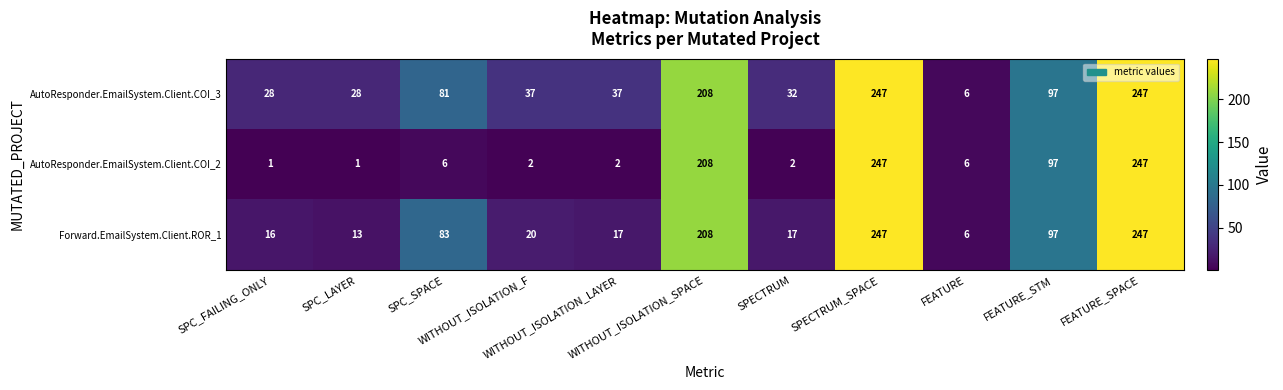

Rank the series by their average value, from lowest to highest.

AutoResponder.EmailSystem.Client.COI_2, Forward.EmailSystem.Client.ROR_1, AutoResponder.EmailSystem.Client.COI_3